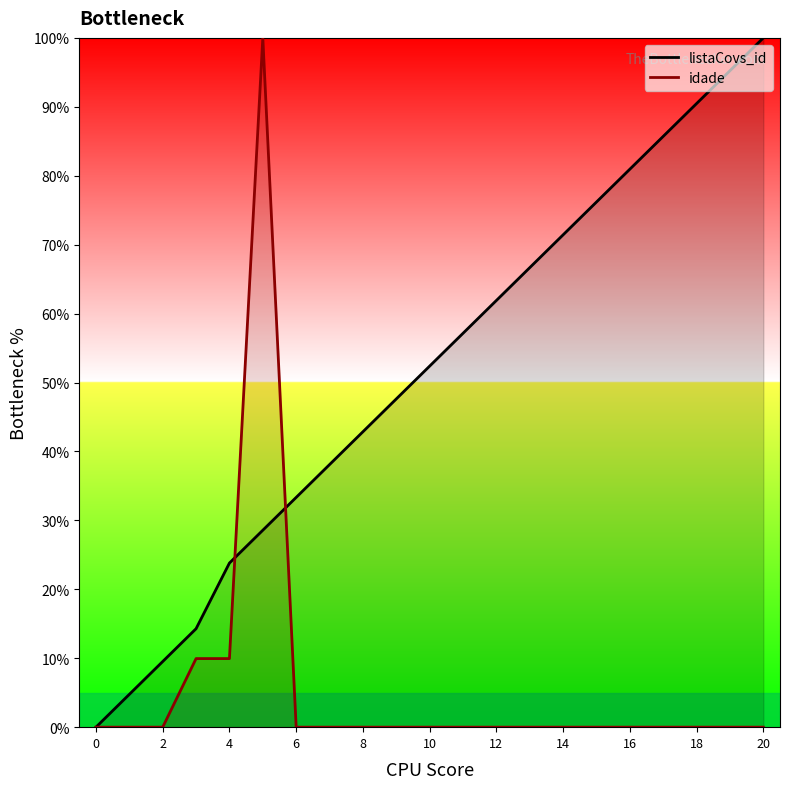

True or false: listaCovs_id and idade intersect in this chart.

True